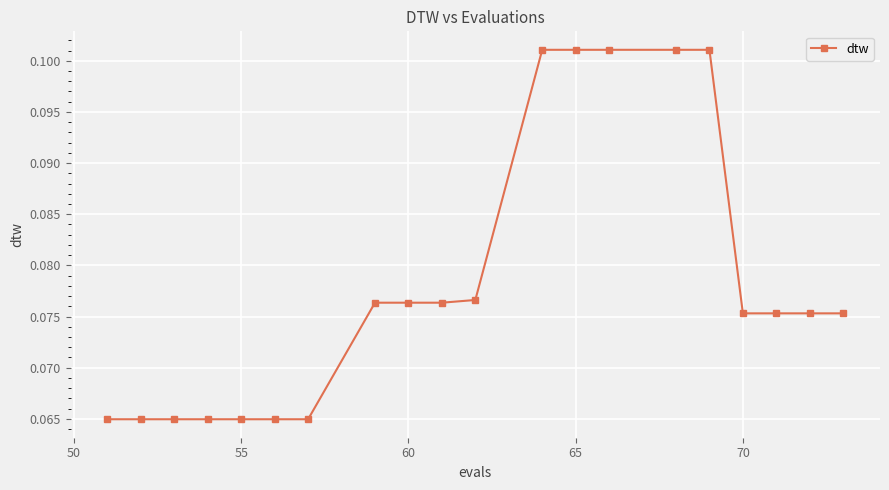

How many values are between 0 and 1?

20